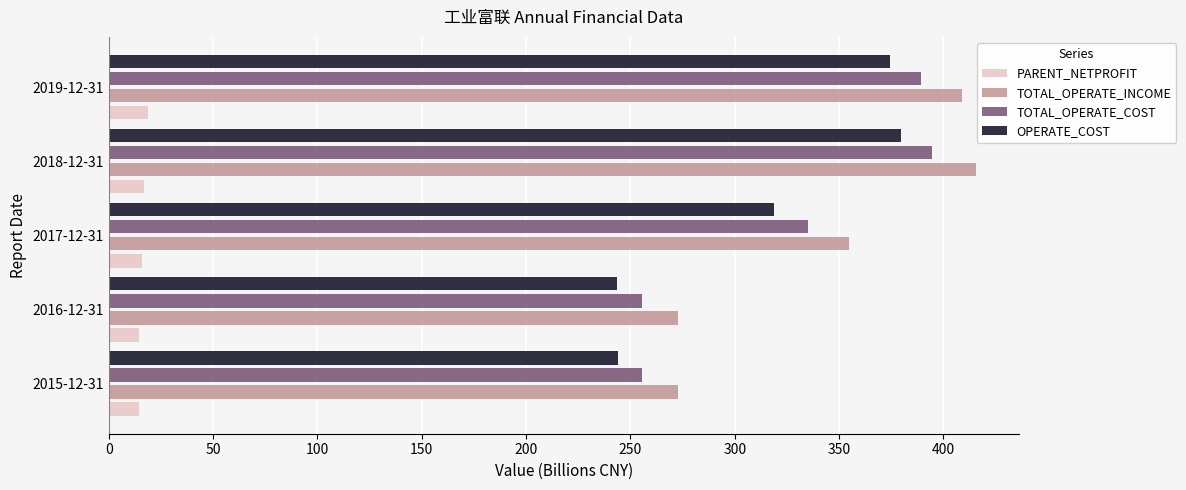

What is the difference between the maximum and minimum values in the PARENT_NETPROFIT series?

4.3